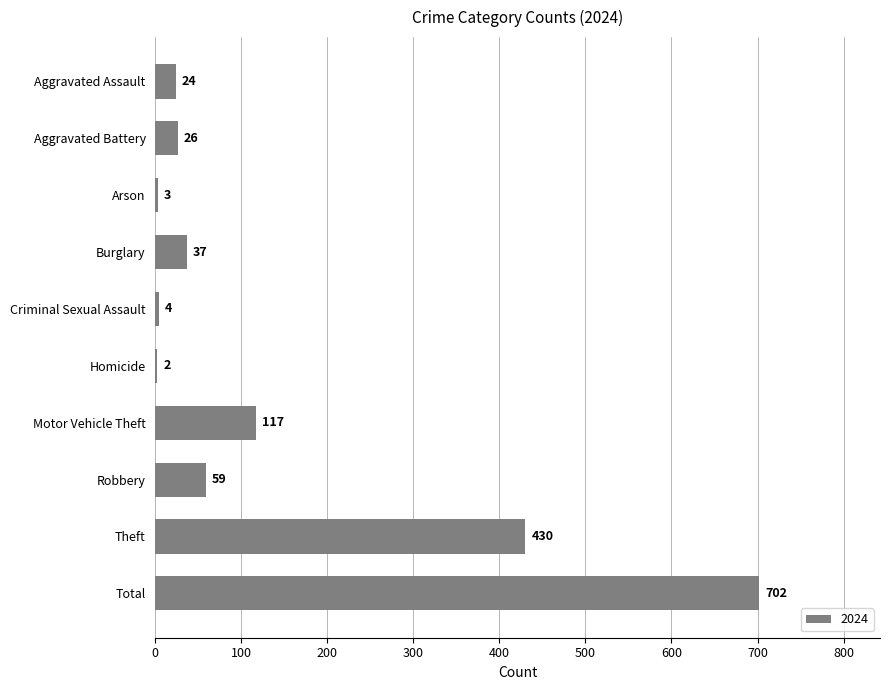

Between Homicide and Theft, which is larger?

Theft